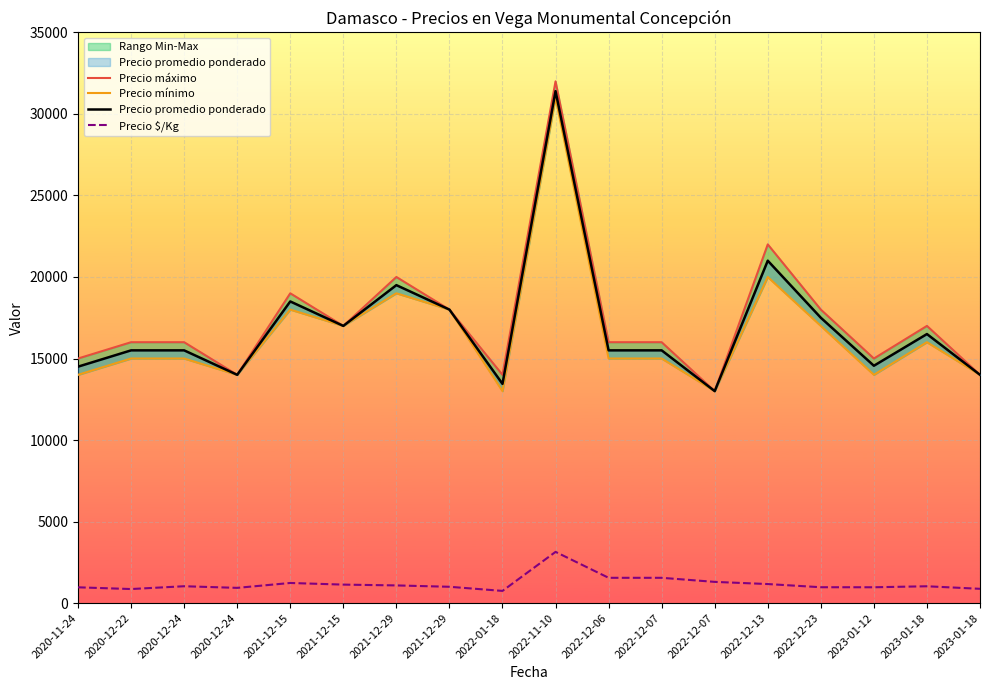

How many data points in Precio $/Kg are above 1033?

8